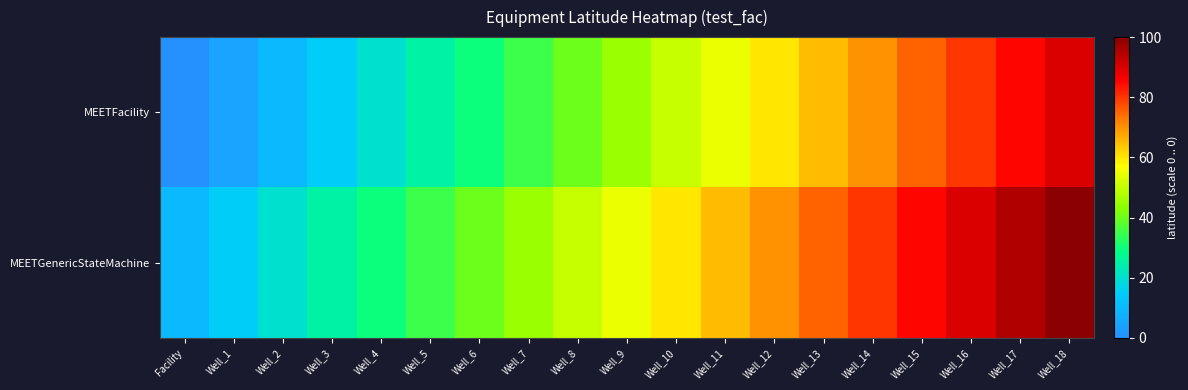

Reading left to right, list all the values displayed in this chart.

row_0: 0	5	10	15	20	25	30	35	40	45	50	55	60	65	70	75	80	85	90
row_1: 10	15	20	25	30	35	40	45	50	55	60	65	70	75	80	85	90	95	100